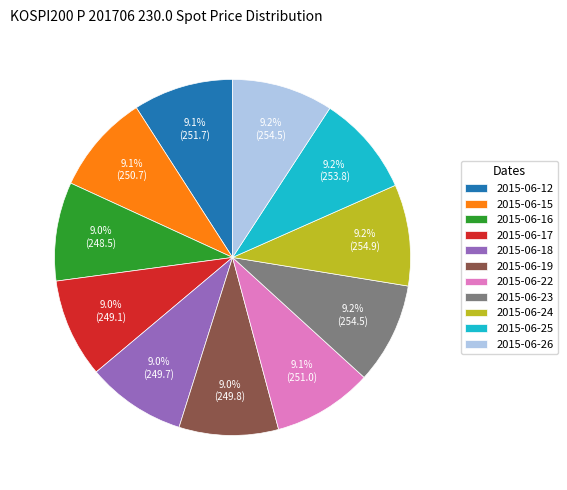

What portion of the pie excludes 2015-06-26?

90.8%